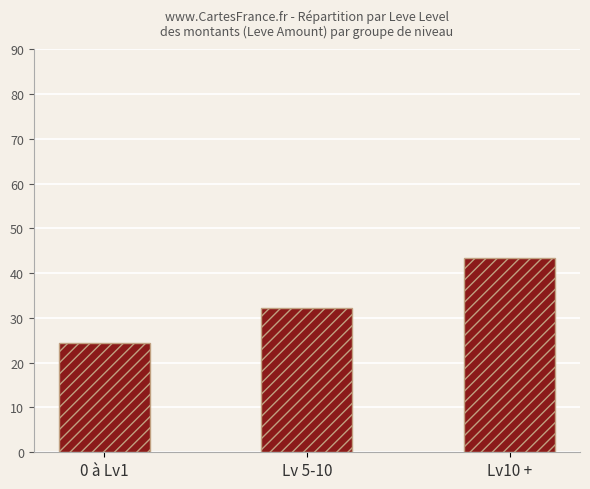

What is the average value?

33.3